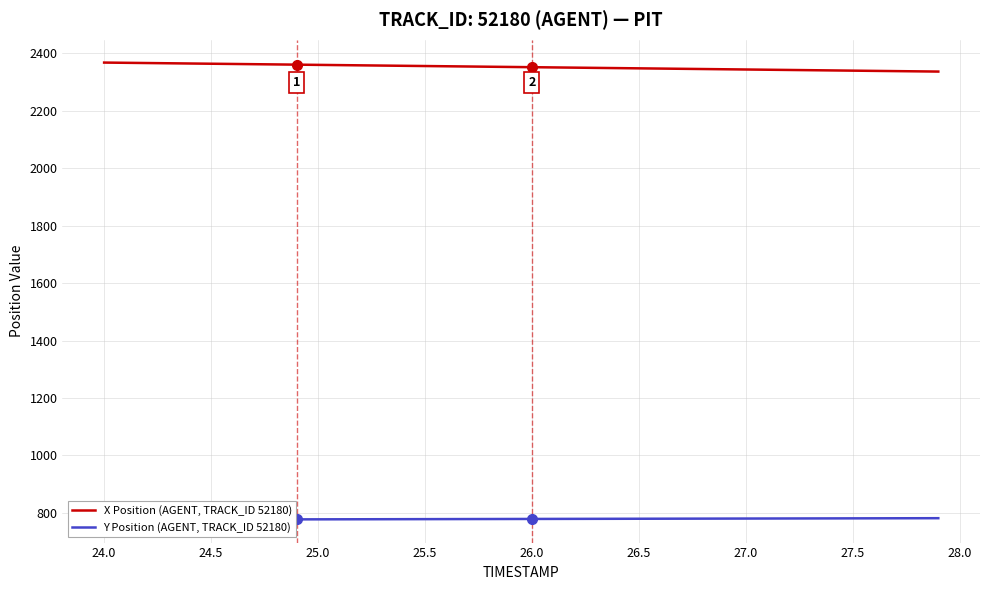

Rank the series by their average value, from highest to lowest.

X Position (AGENT, TRACK_ID 52180), Y Position (AGENT, TRACK_ID 52180)